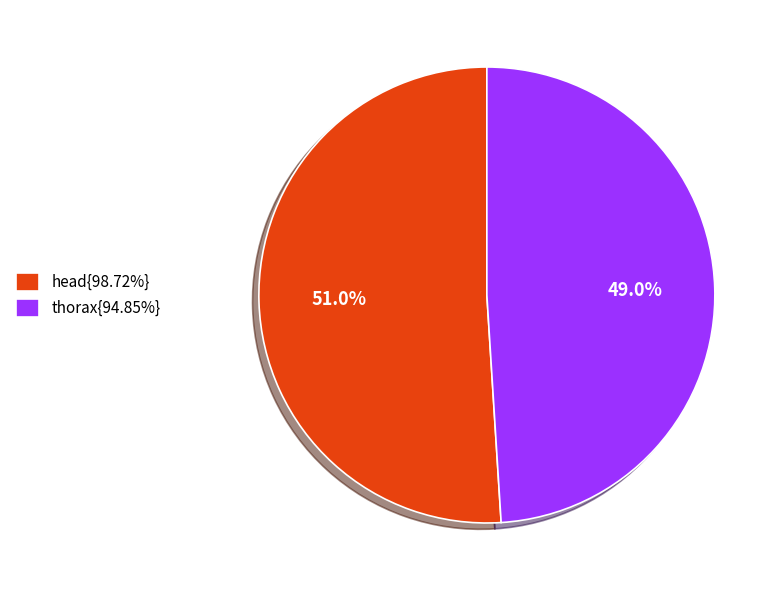

Count the number of slices in the pie.

2